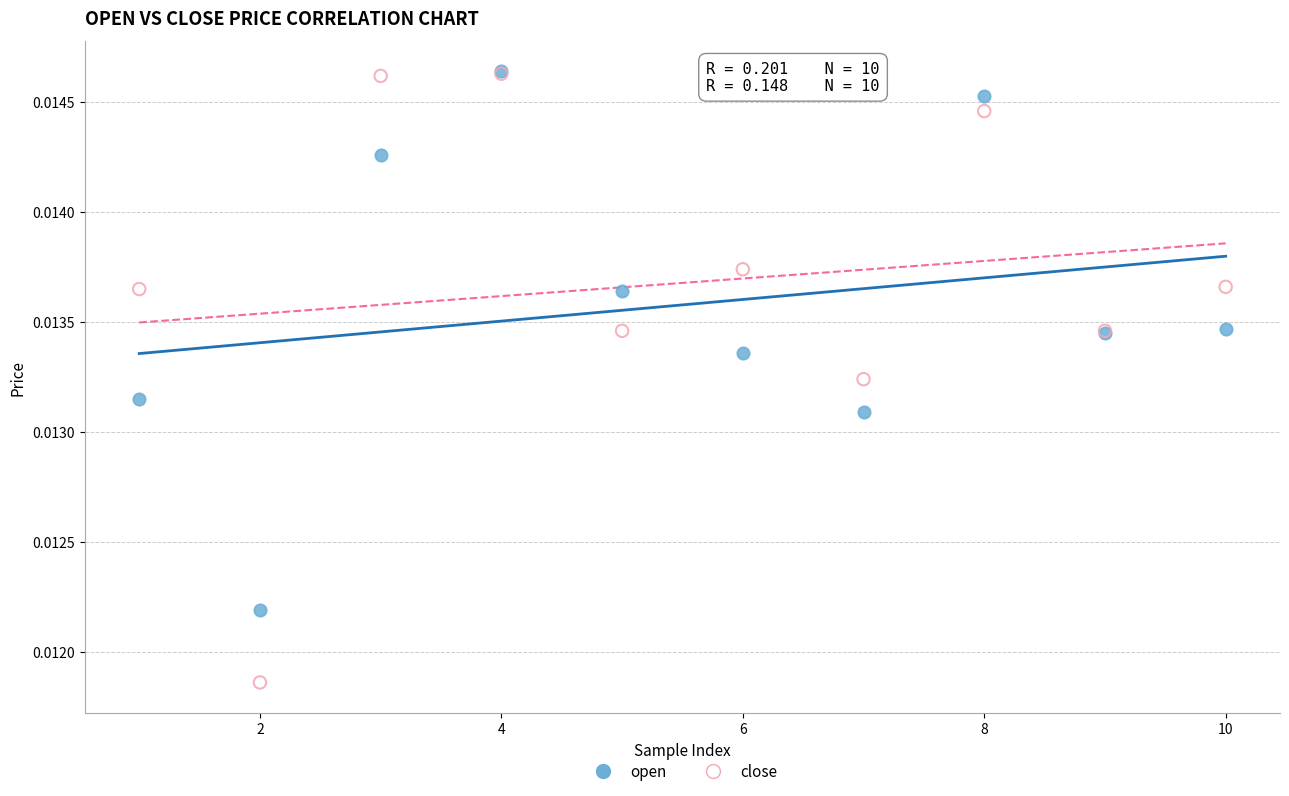

Which series contains the lowest Y value?

close